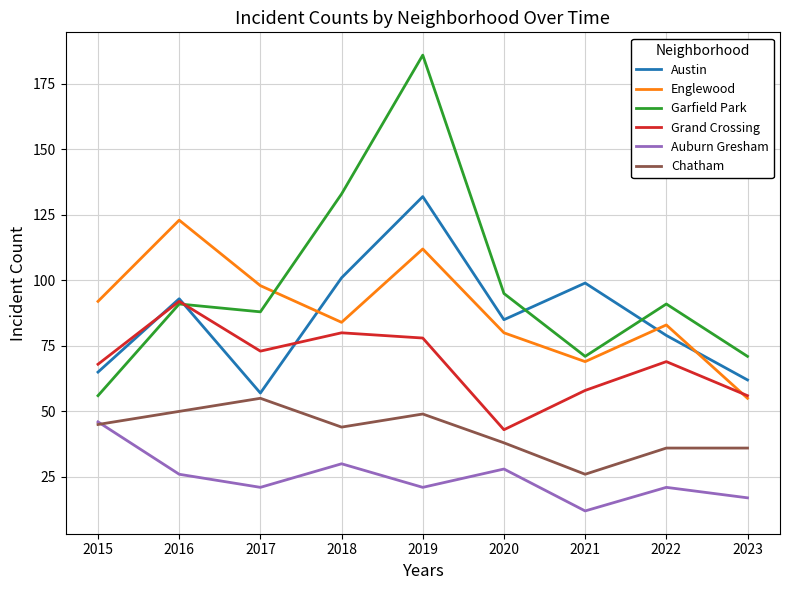

True or false: Chatham and Garfield Park cross at least once.

False